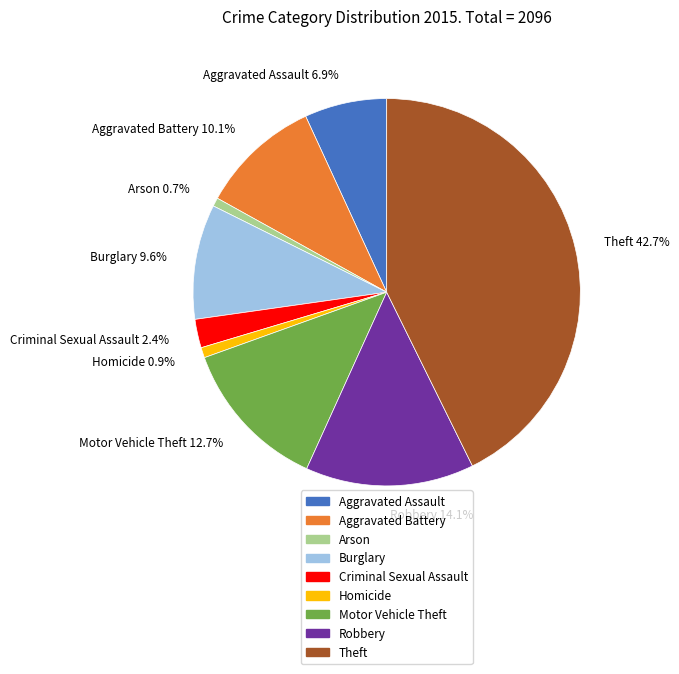

Does Theft represent more than half of the total?

No